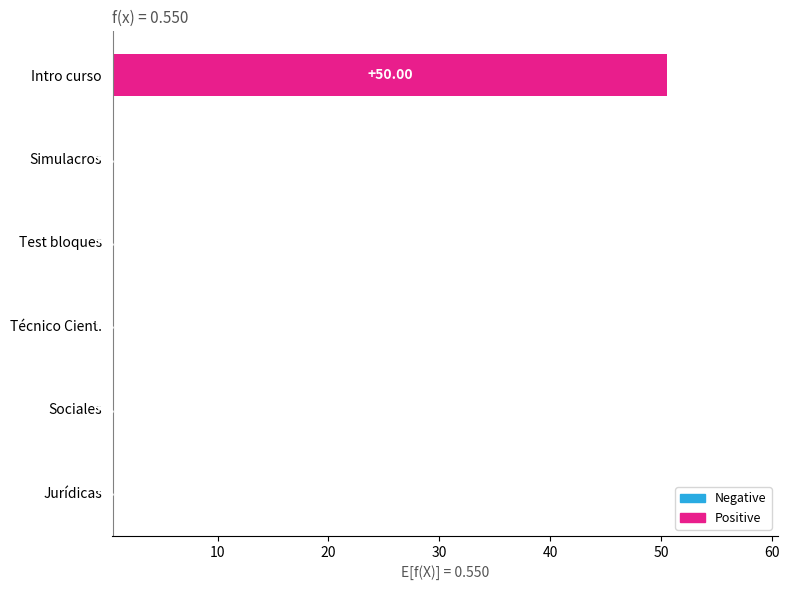

How many bars are there in total?

6